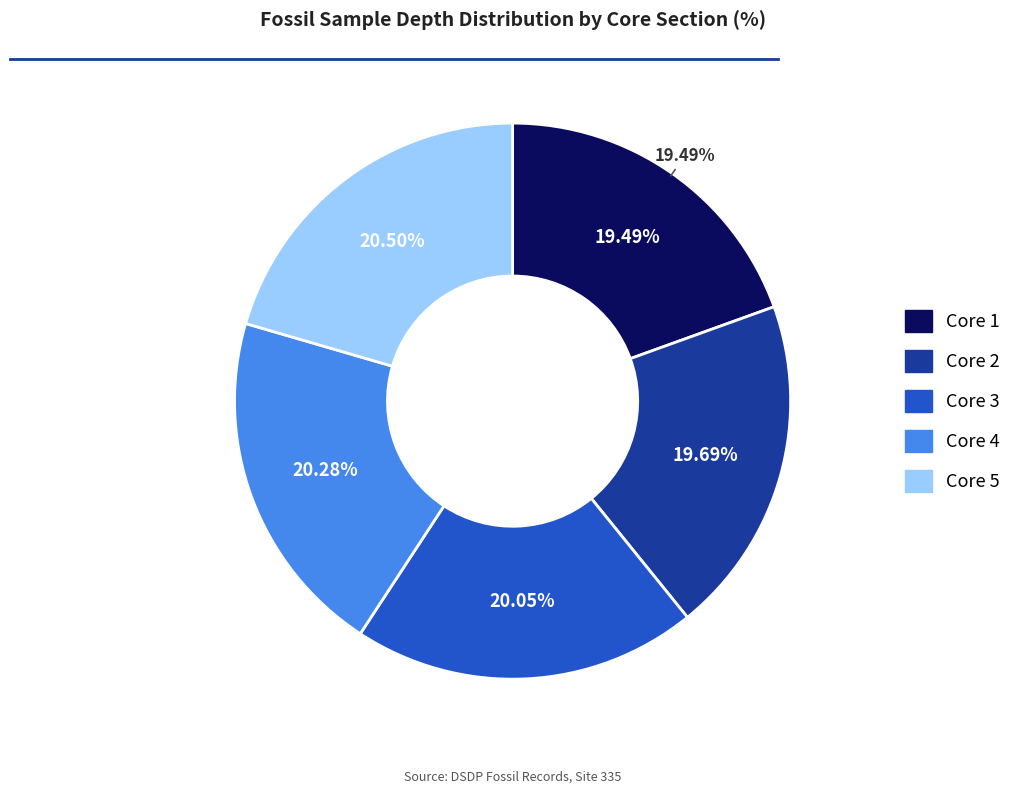

Does Core 1 represent more than half of the total?

No